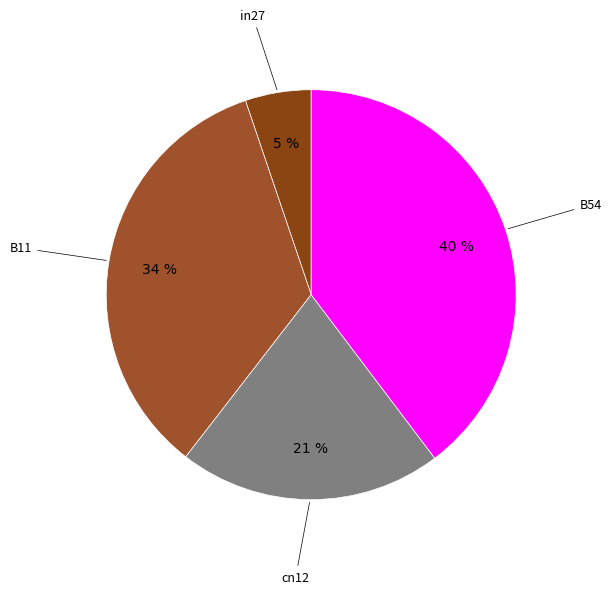

How many slices are in this pie chart?

4